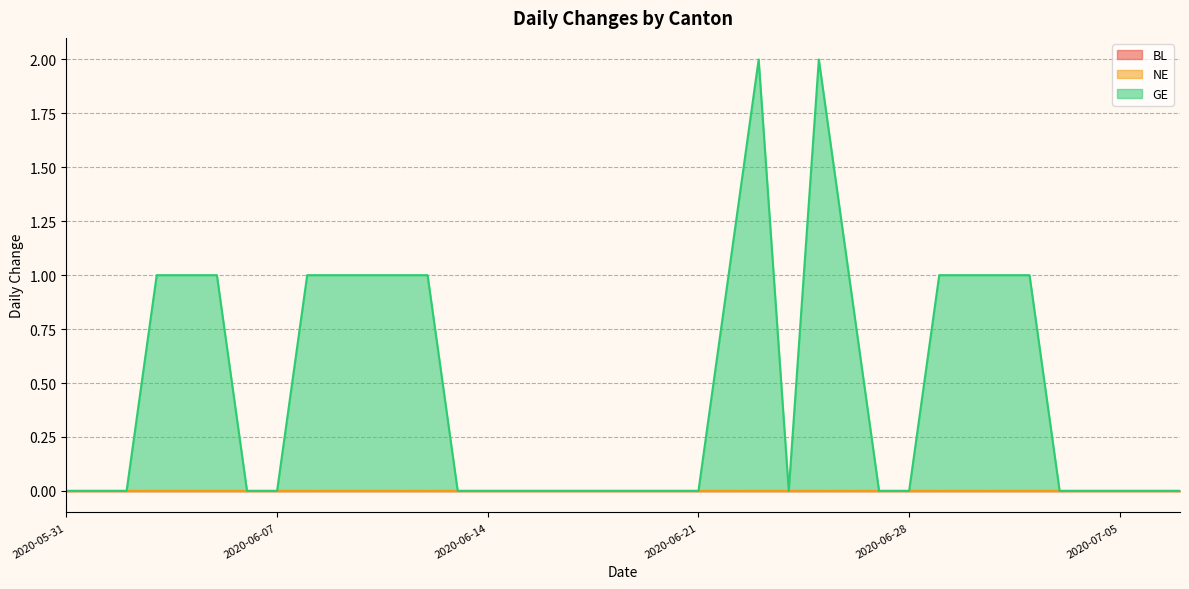

Does the chart display data point markers on the line(s)?

No